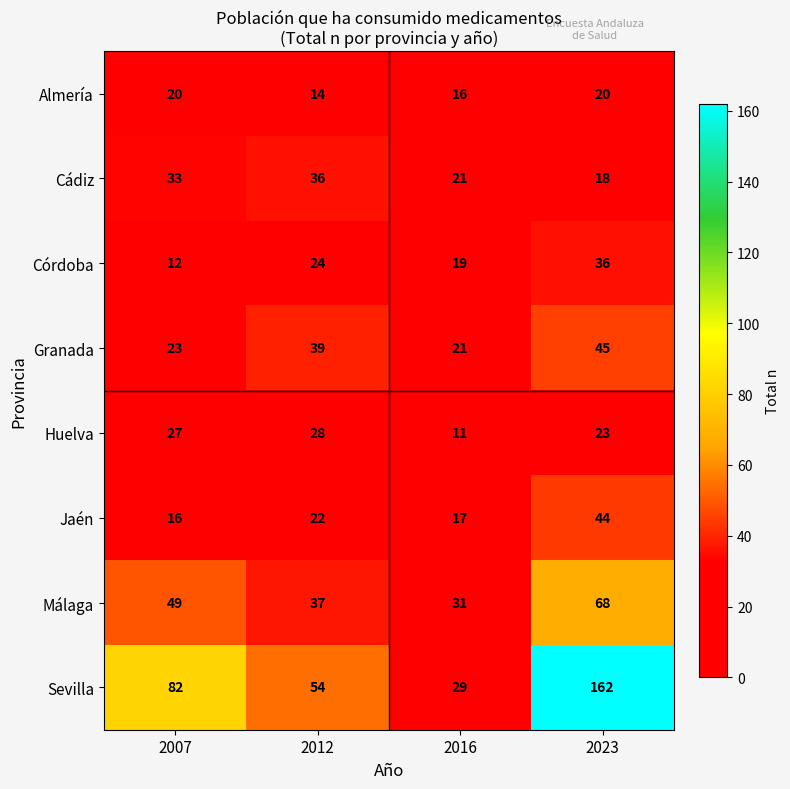

What is the sum of all Huelva values?

89